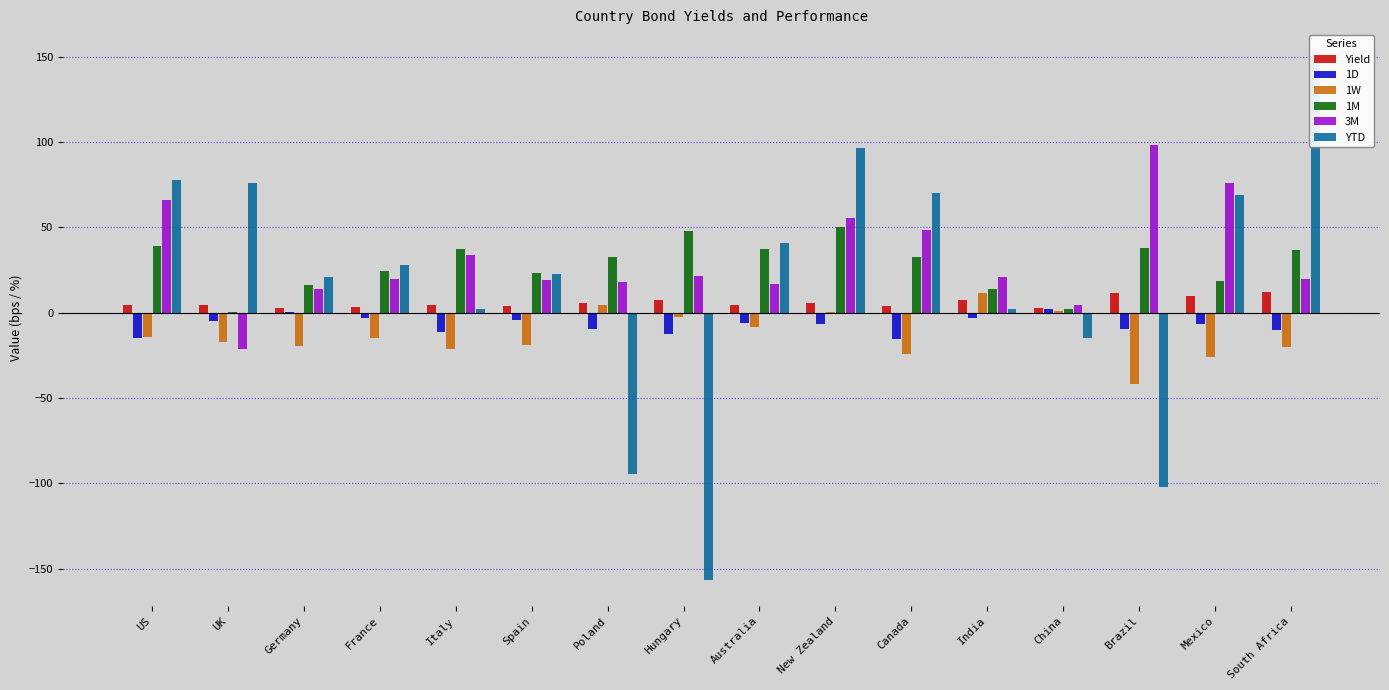

Which category has the lowest value across all series?

Hungary